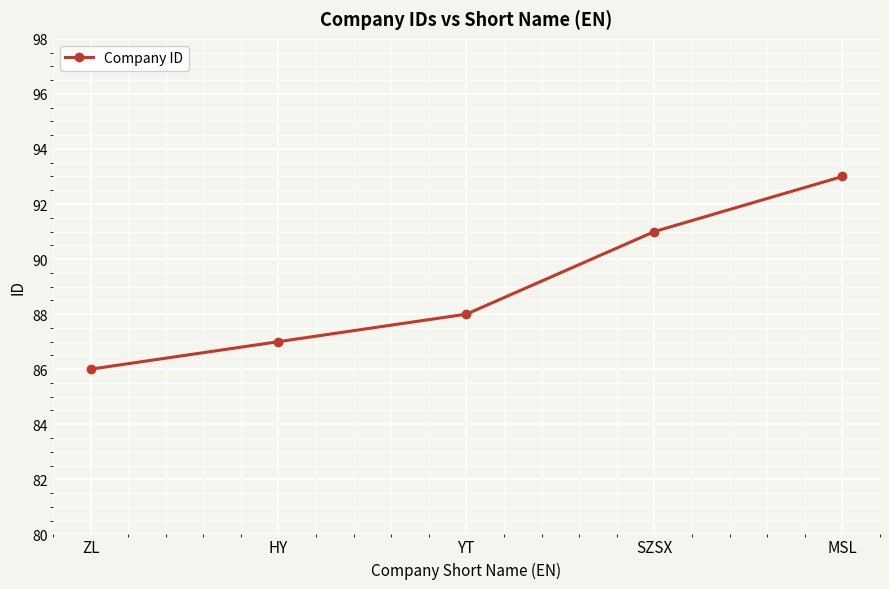

Is this an area chart (filled region under the line)?

No